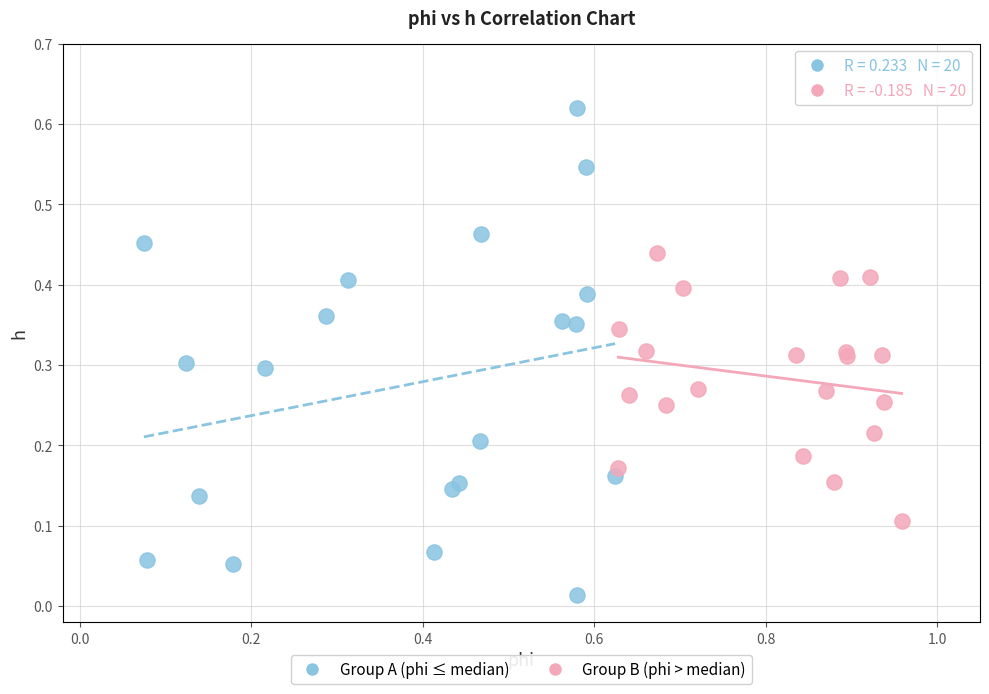

Which series has the widest spread of Y values?

Group A (phi ≤ median)